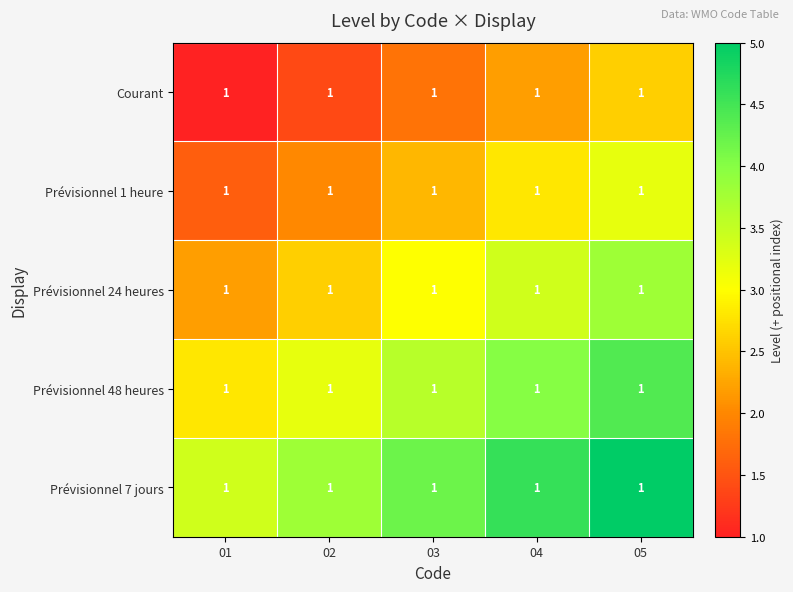

What is the spread (max minus min) of values at 01?

2.4